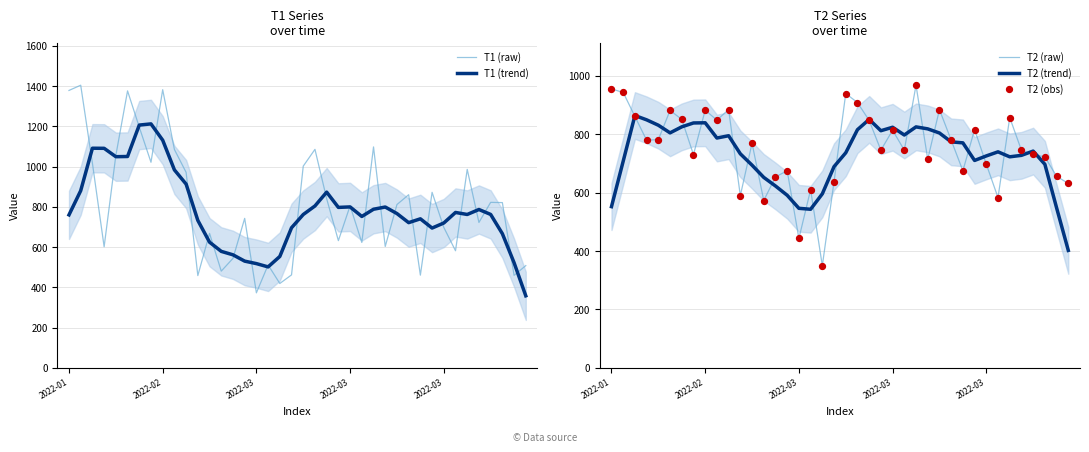

Is the value of T1 (raw) at 10 greater than the value of T2 (obs) at 18?

Yes